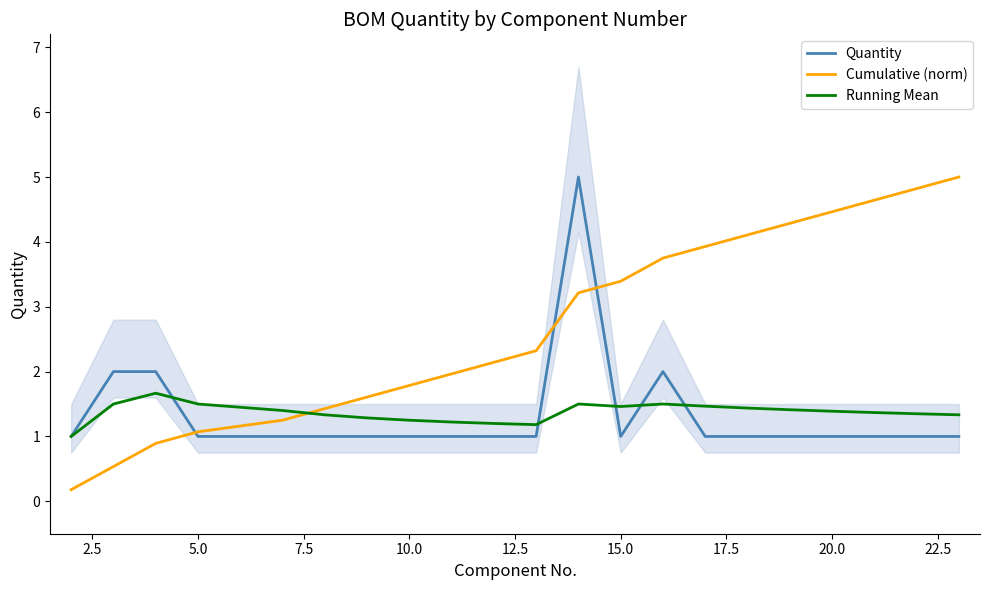

How many lines are shown in the chart?

3